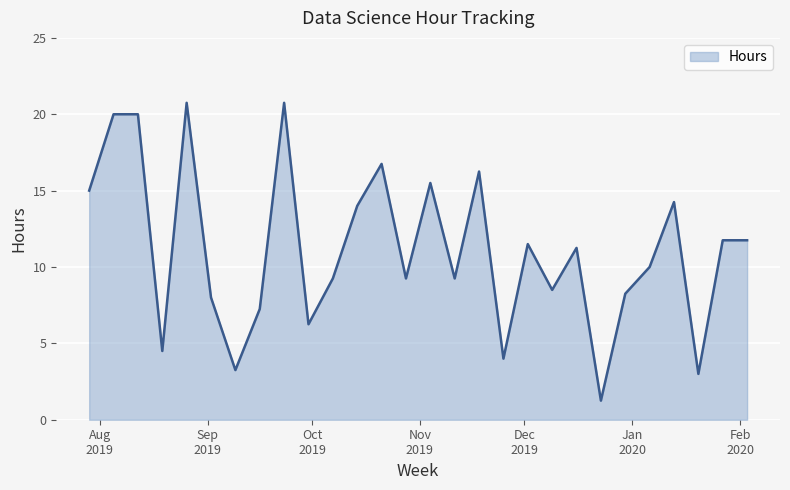

What is the maximum value shown in the chart?

20.8